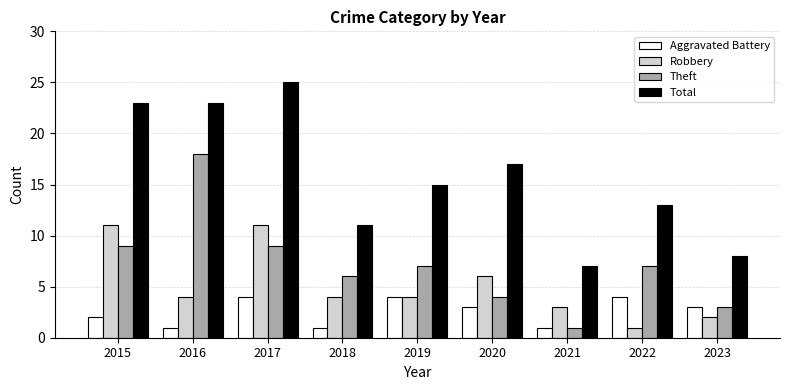

List the series in order of their overall mean, highest first.

Total, Theft, Robbery, Aggravated Battery